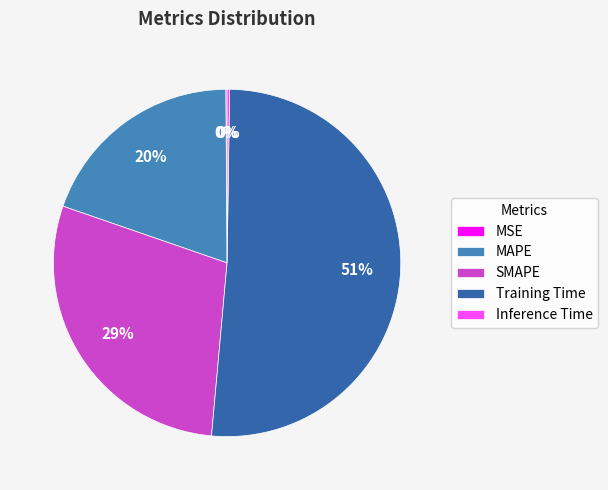

Is there a majority slice in this chart?

Yes